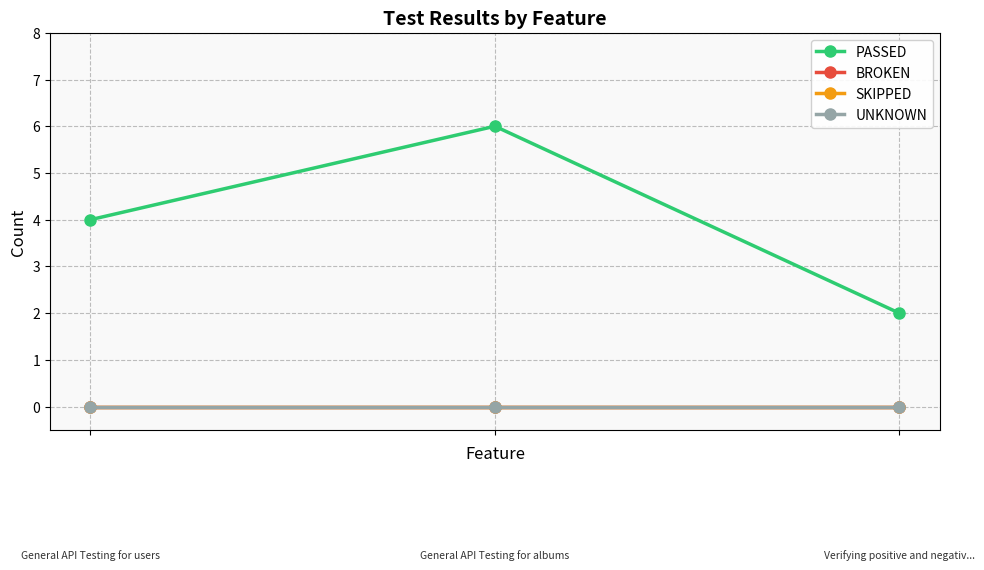

Is this an area chart (filled region under the line)?

No